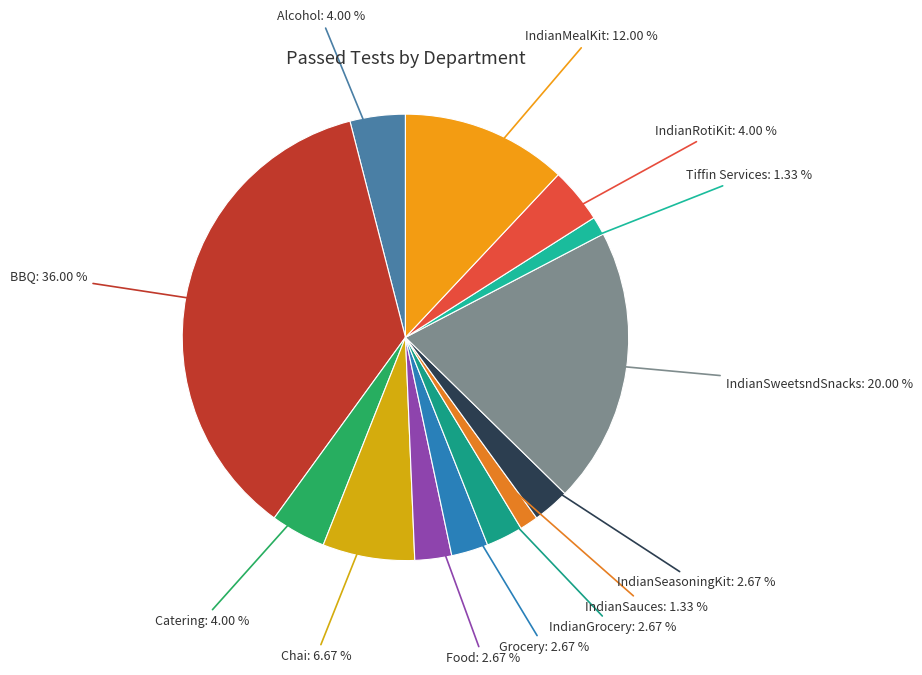

Is there a majority slice in this chart?

No